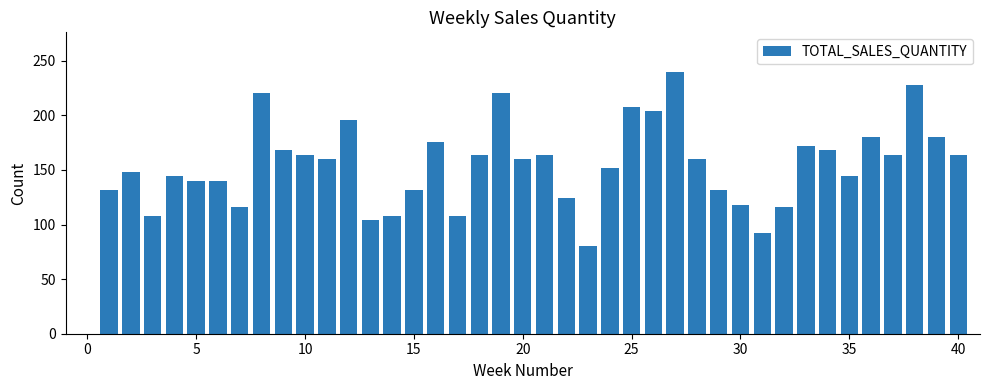

What is the greatest value displayed?

240